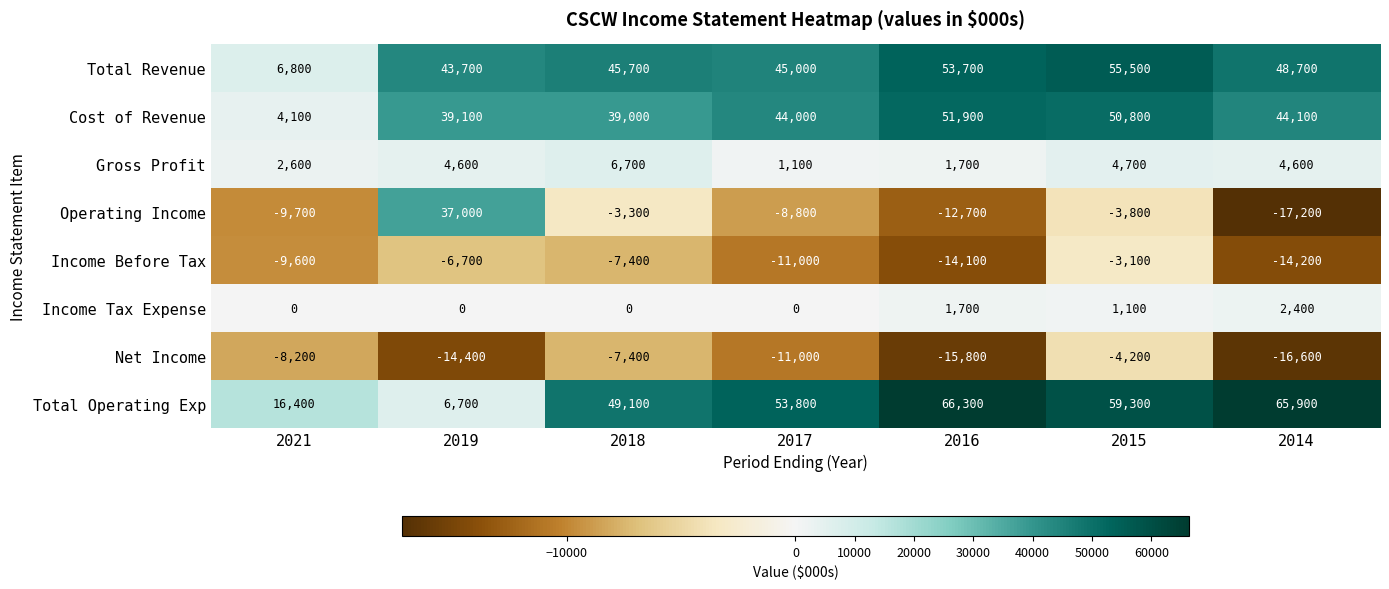

At which label is Cost of Revenue closest to 28000?

2018